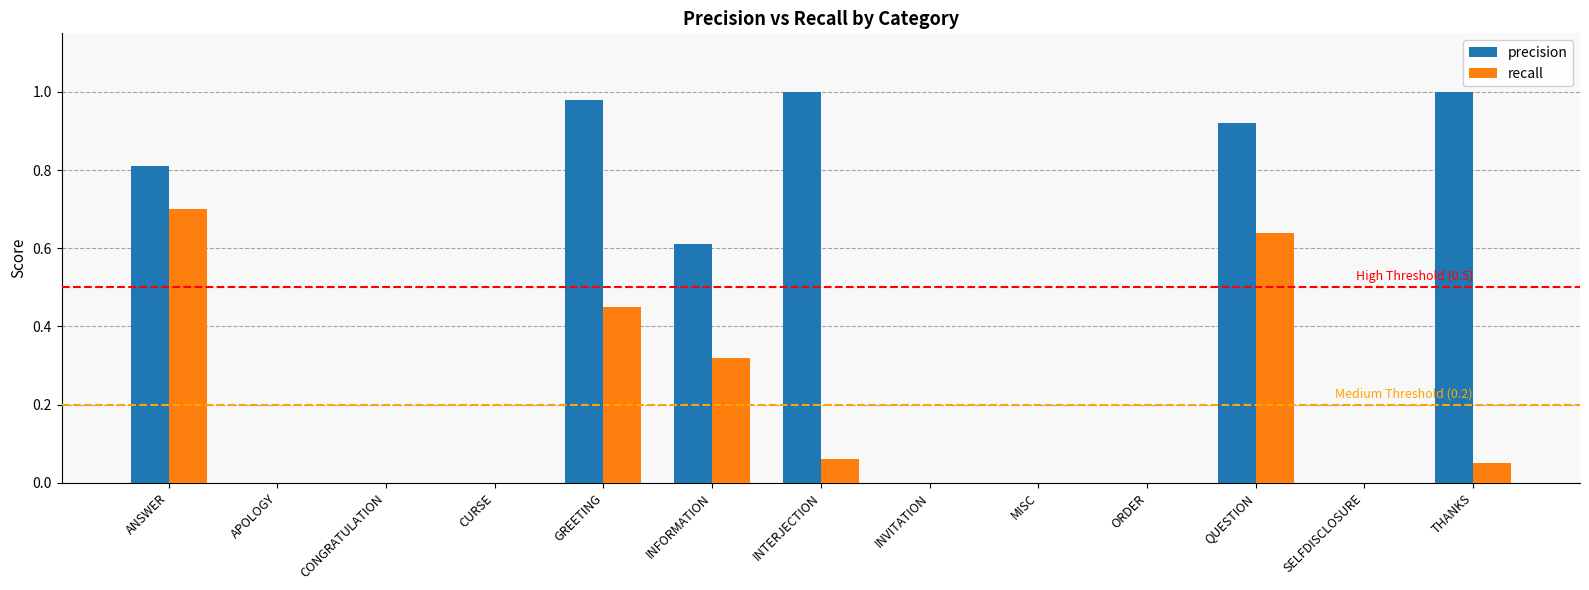

Which series has the widest spread of values?

precision